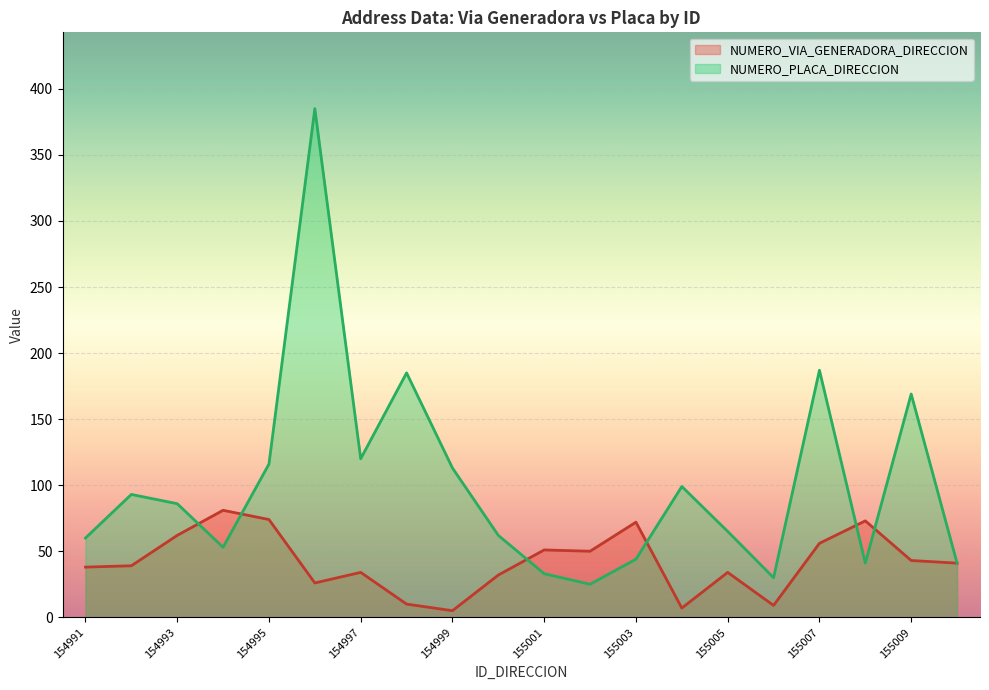

Reading right to left, list all the values displayed in this chart.

NUMERO_VIA_GENERADORA_DIRECCION: 41	43	73	56	9	34	7	72	50	51	32	5	10	34	26	74	81	62	39	38
NUMERO_PLACA_DIRECCION: 41	169	41	187	30	65	99	44	25	33	62	113	185	120	385	116	53	86	93	60